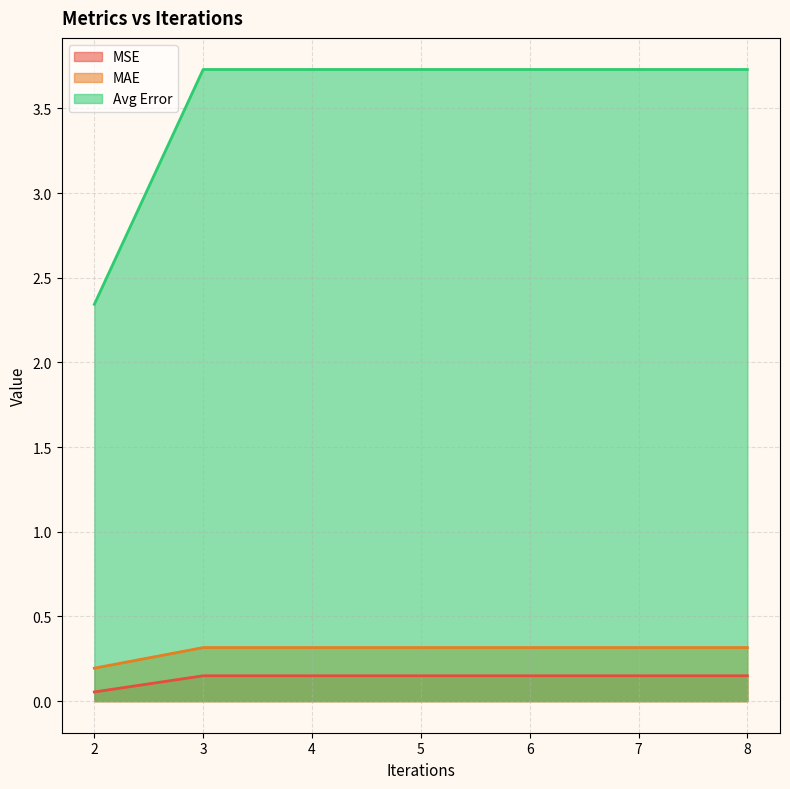

What is the maximum value shown in the chart?

3.7